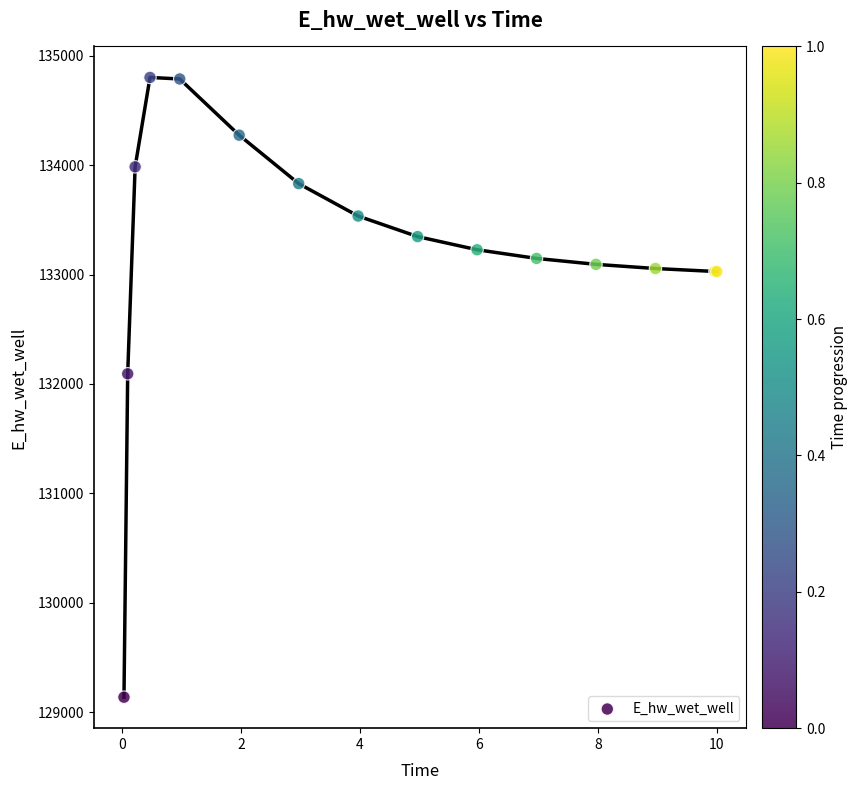

What Y value in the scatter plot is closest to 131969?

132093.2